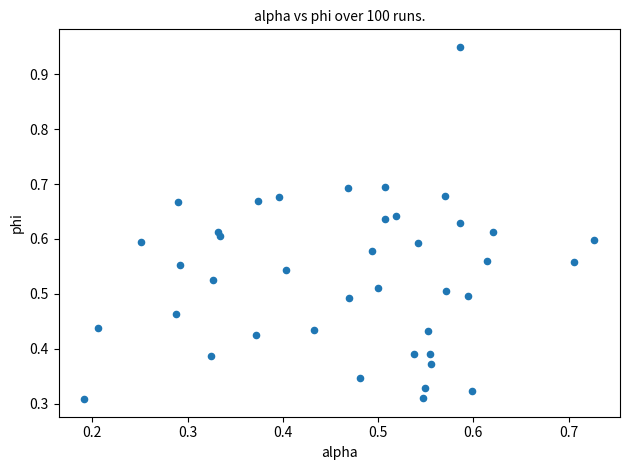

How many data points are displayed?

40